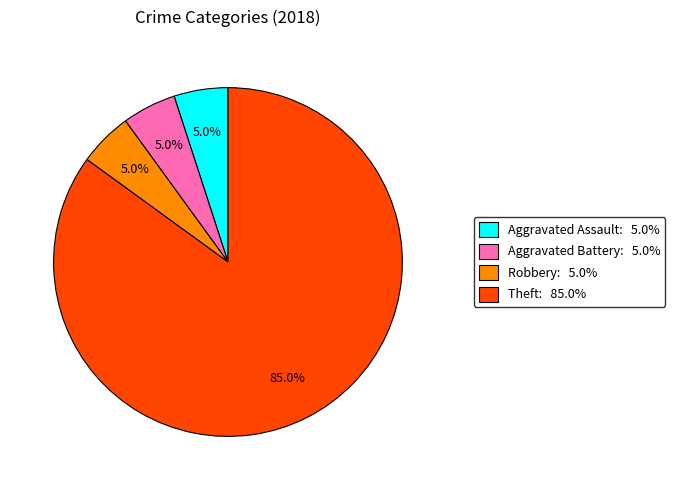

Does any single category account for the majority?

Yes